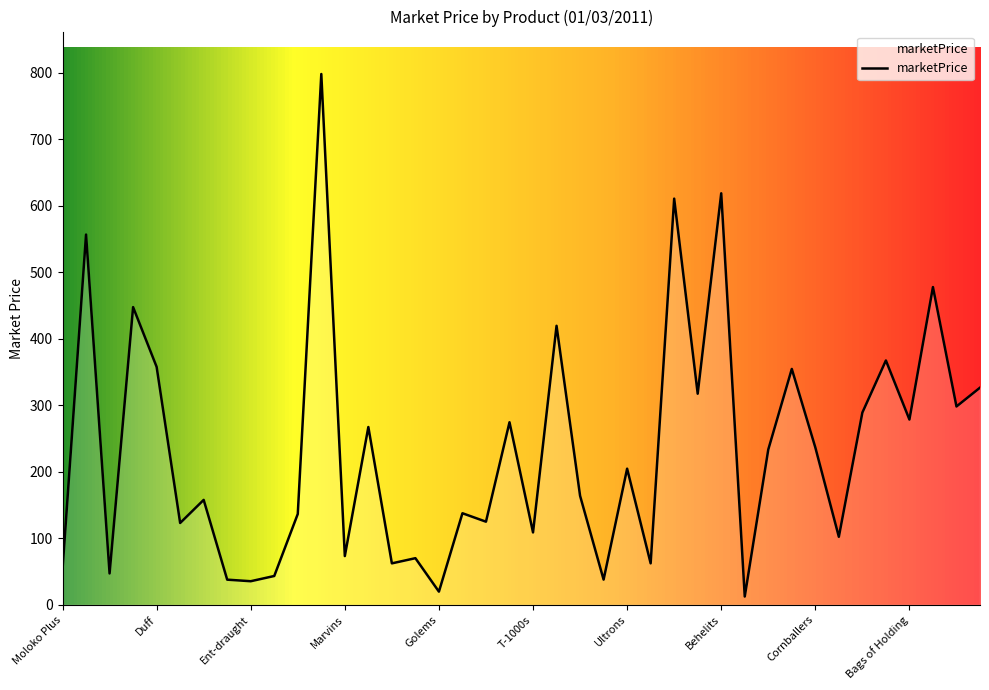

Does the chart display data point markers on the line(s)?

No